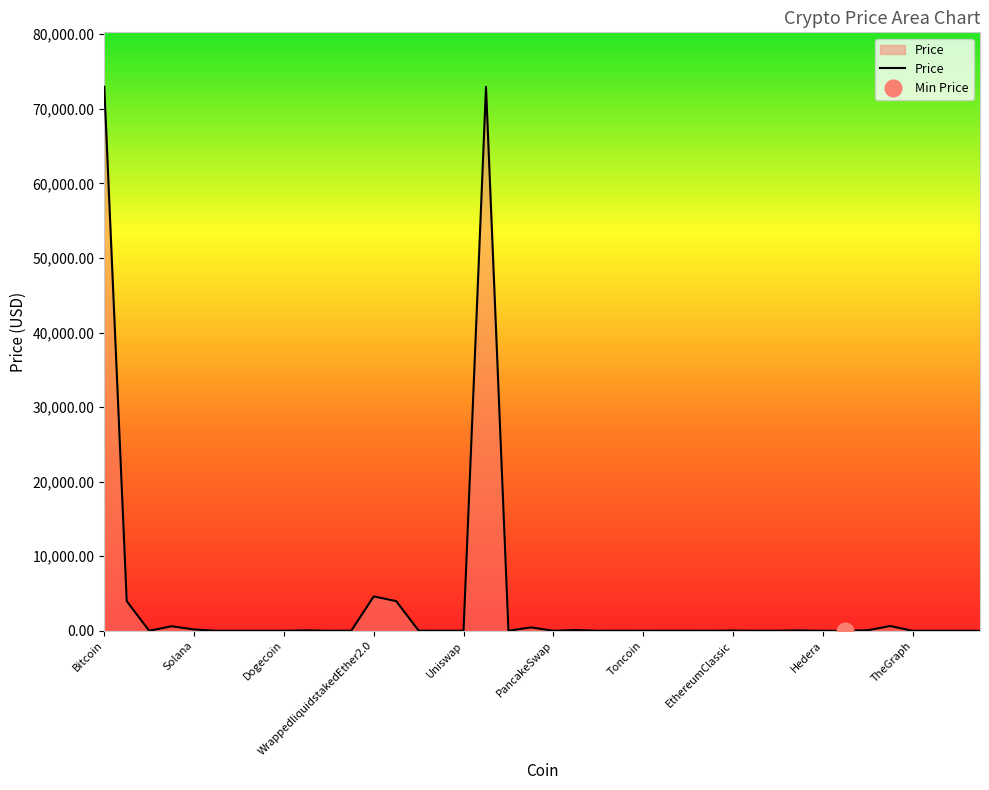

What is the difference between the values at Litecoin and WrappedBTC?

72840.8